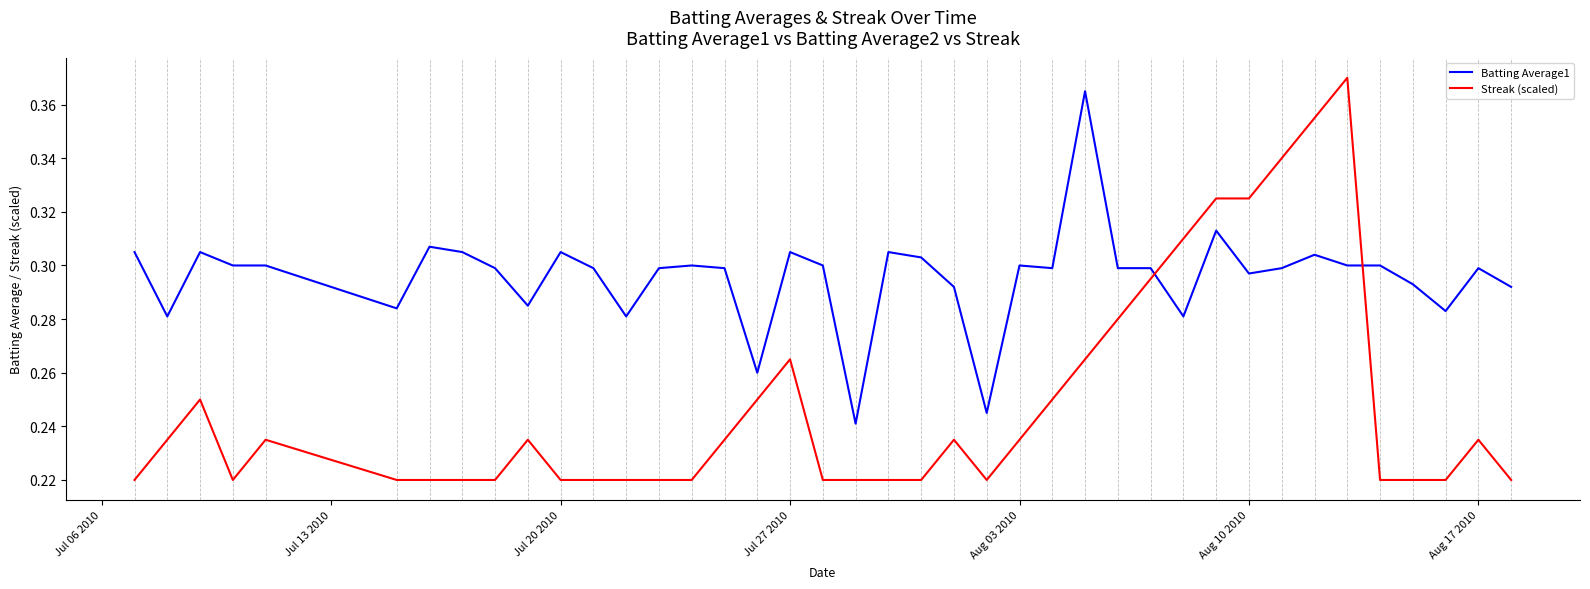

After their last crossing, which series has the higher values: Batting Average1 or Streak (scaled)?

Batting Average1